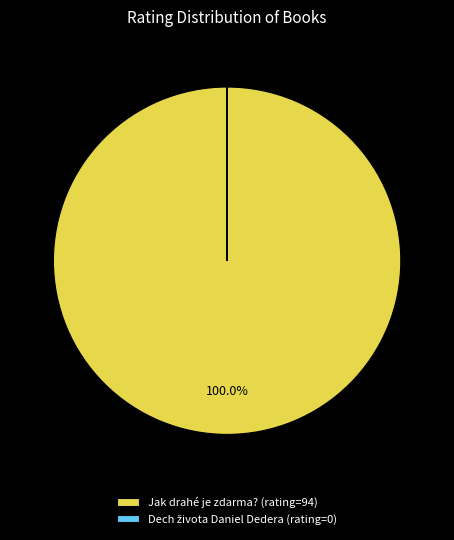

Is Jak drahé je zdarma? (rating=94) the majority of the pie?

Yes